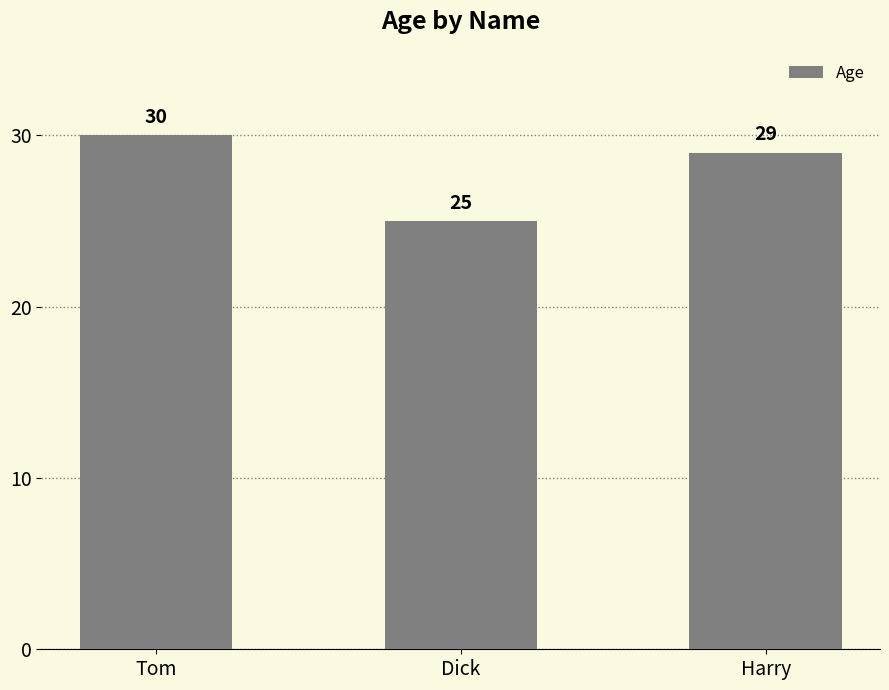

Is it true that the value at Tom is 30?

True